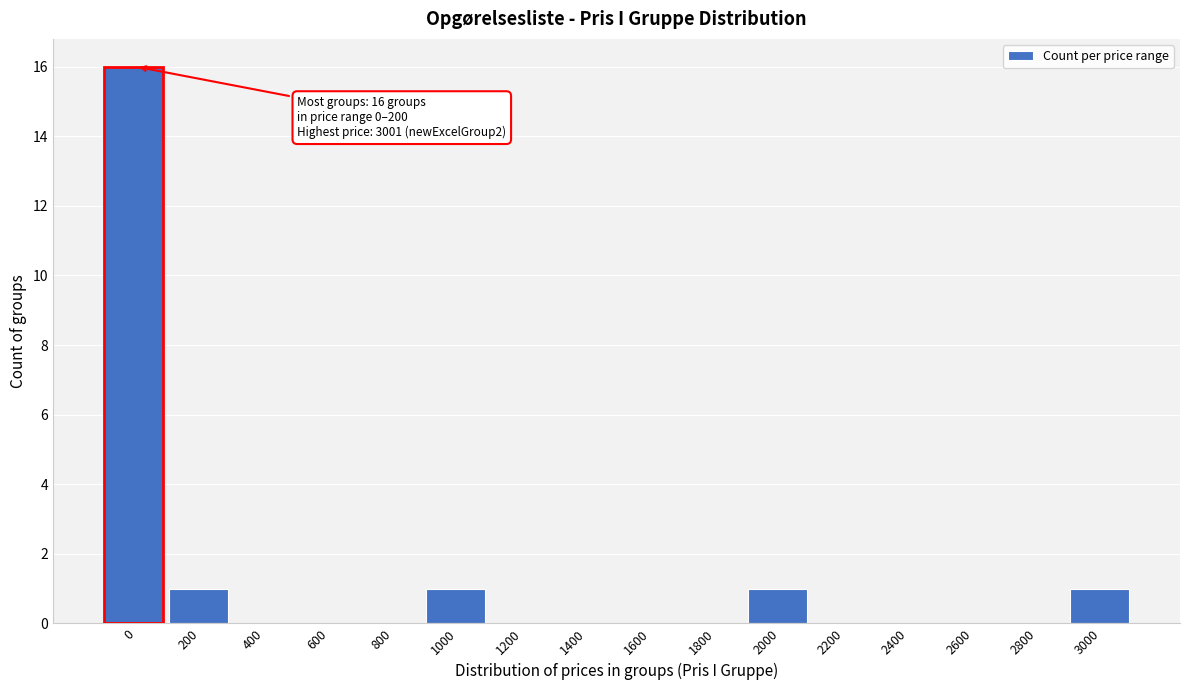

Reading left to right, transcribe all the data shown in this chart.

0=16	200=1	400=0	600=0	800=0	1000=1	1200=0	1400=0	1600=0	1800=0	2000=1	2200=0	2400=0	2600=0	2800=0	3000=1